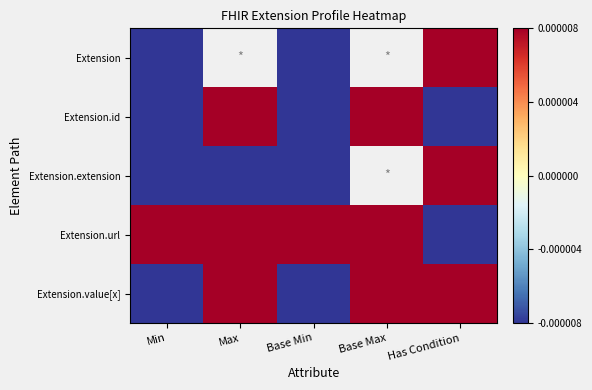

Where does the Extension.url series first go above 0?

Min